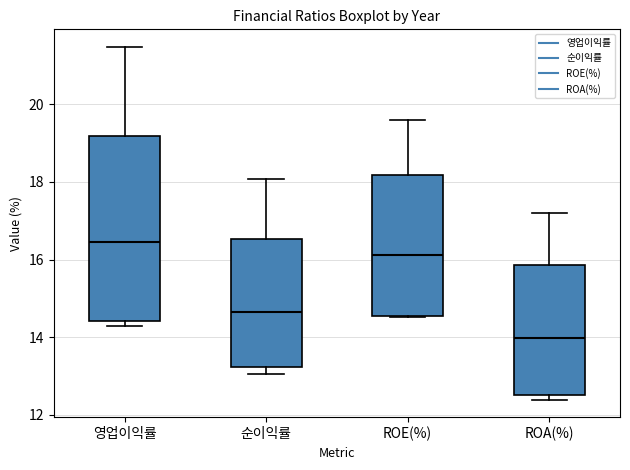

Comparing the boxes themselves (not the whiskers), which one is the tallest?

영업이익률